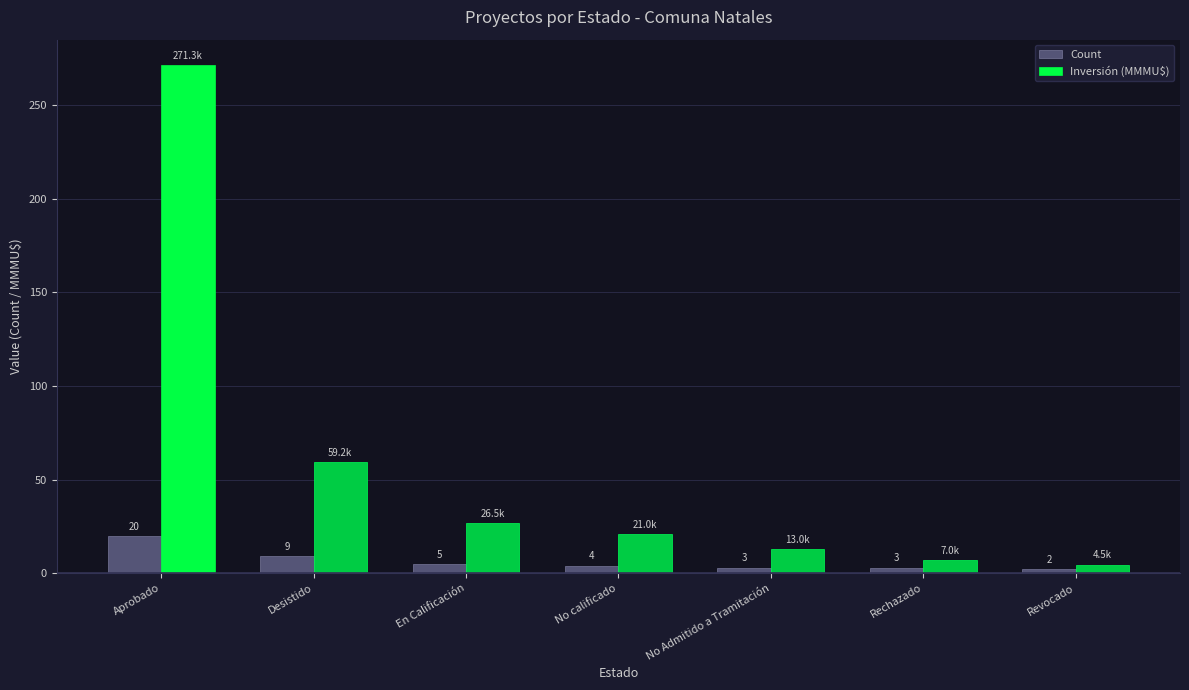

What is the difference between the highest and lowest values at Desistido?

50.2